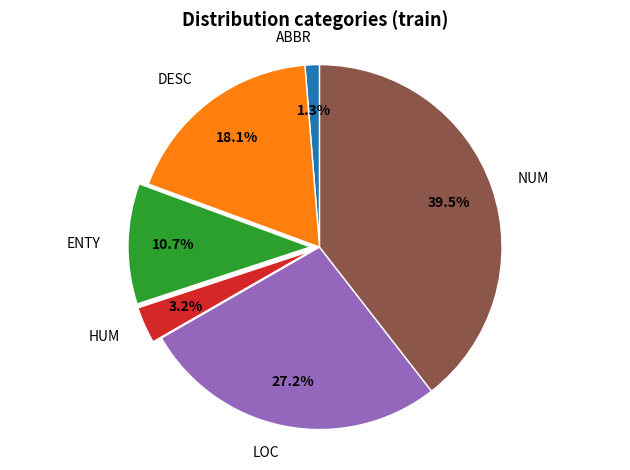

What is the largest slice in the pie chart?

NUM